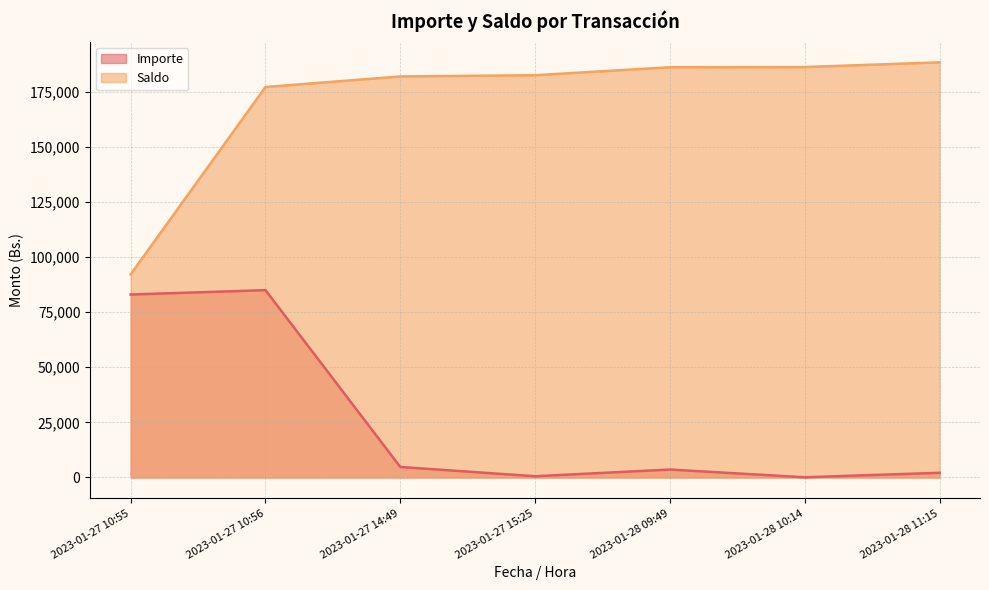

What are all the series names shown in the legend?

Importe, Saldo